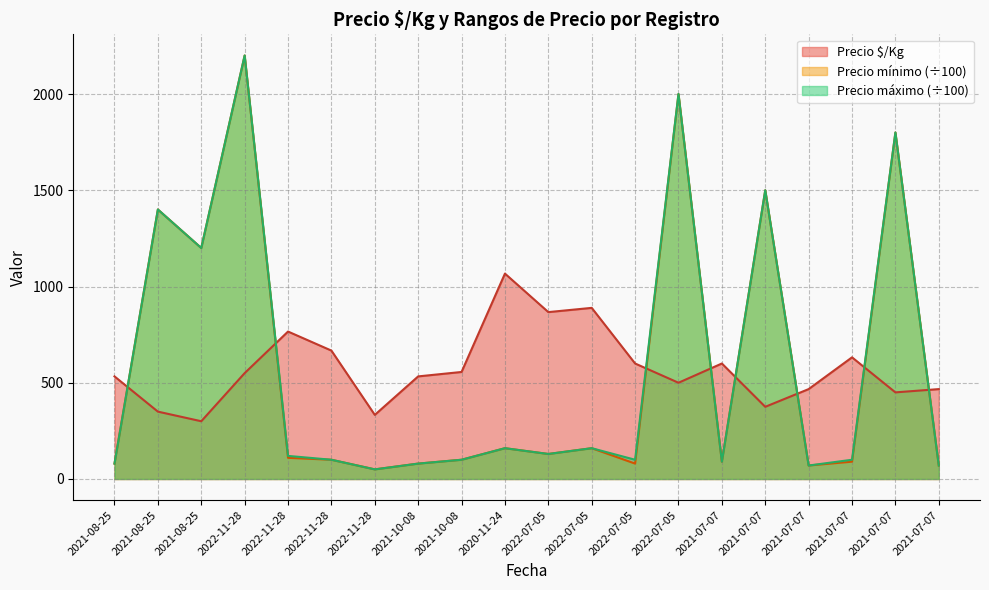

What is the difference between the Precio $/Kg values at 2020-11-24 and 2021-08-25?

534